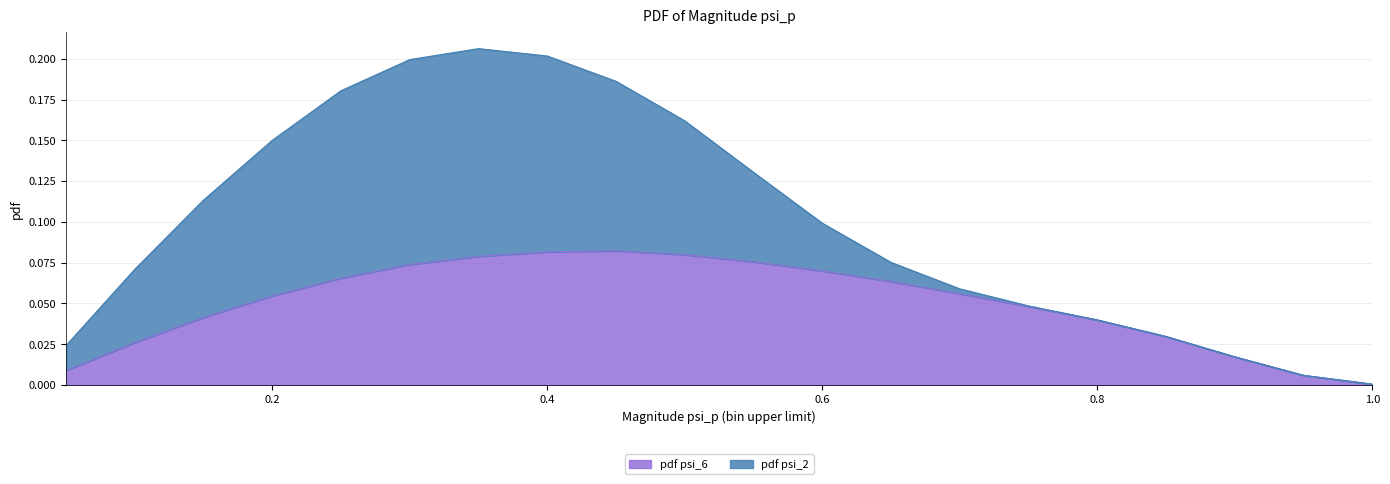

Is it true that the value at 0.55 is 0.1?

True